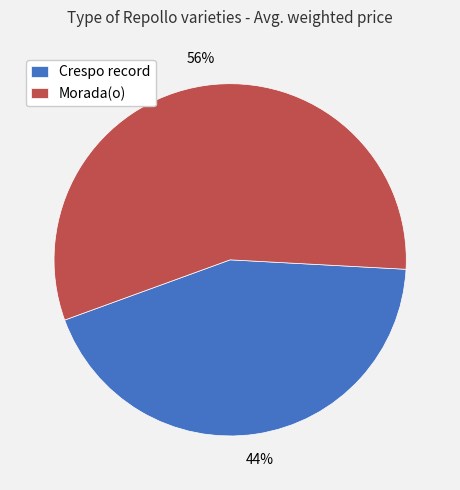

Is Crespo record the majority of the pie?

No